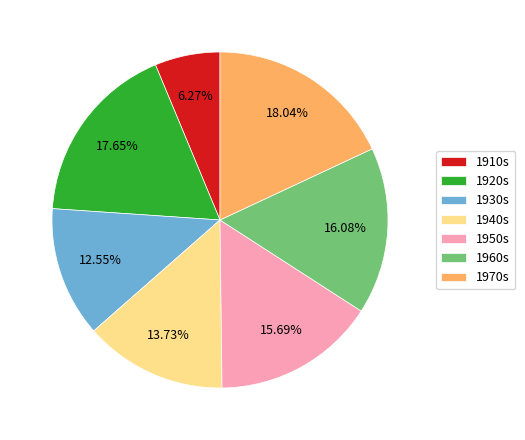

Count the number of slices in the pie.

7